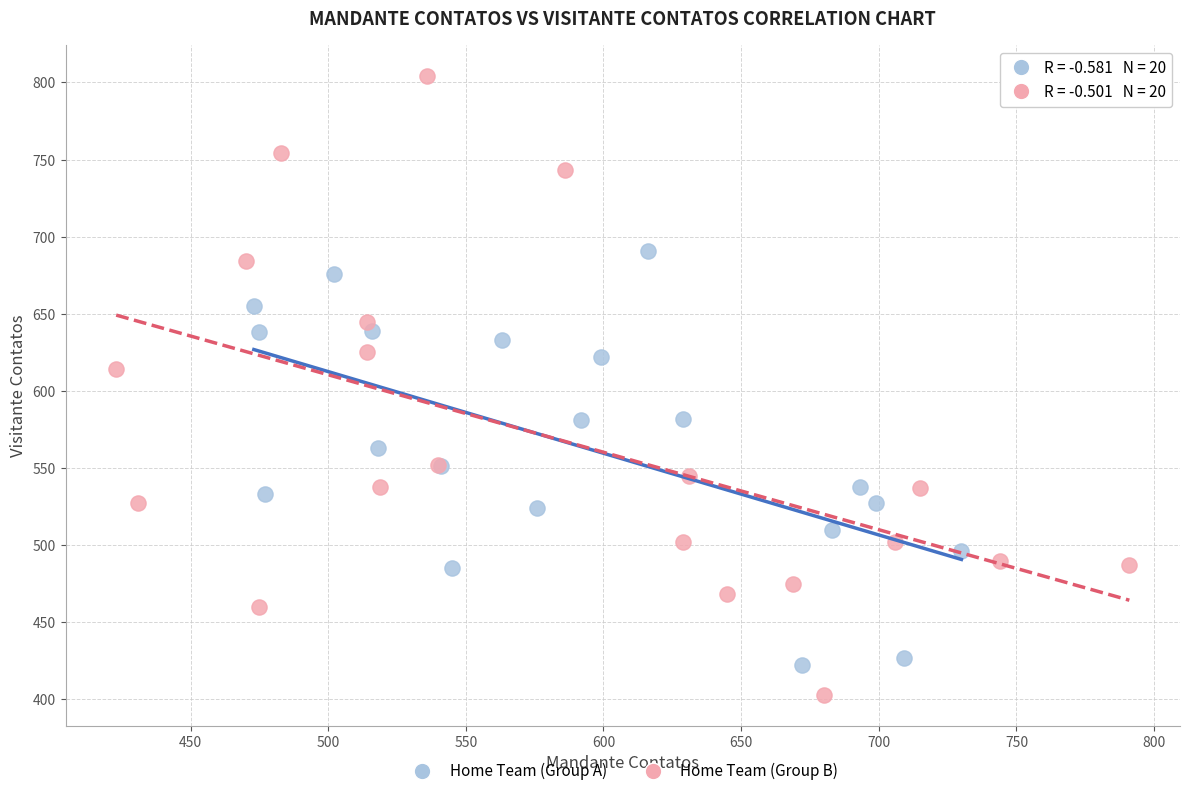

Which series has the largest Y range (max minus min)?

Home Team (Group B)